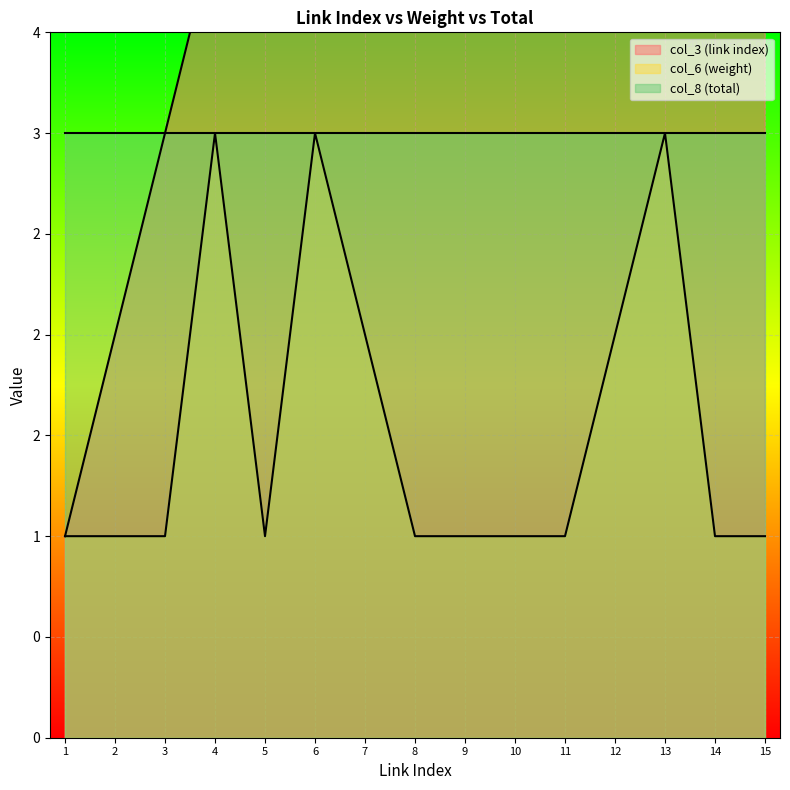

Rank the categories by col_6 (weight) value from highest to lowest.

4, 6, 13, 7, 12, 1, 2, 3, 5, 8, 9, 10, 11, 14, 15